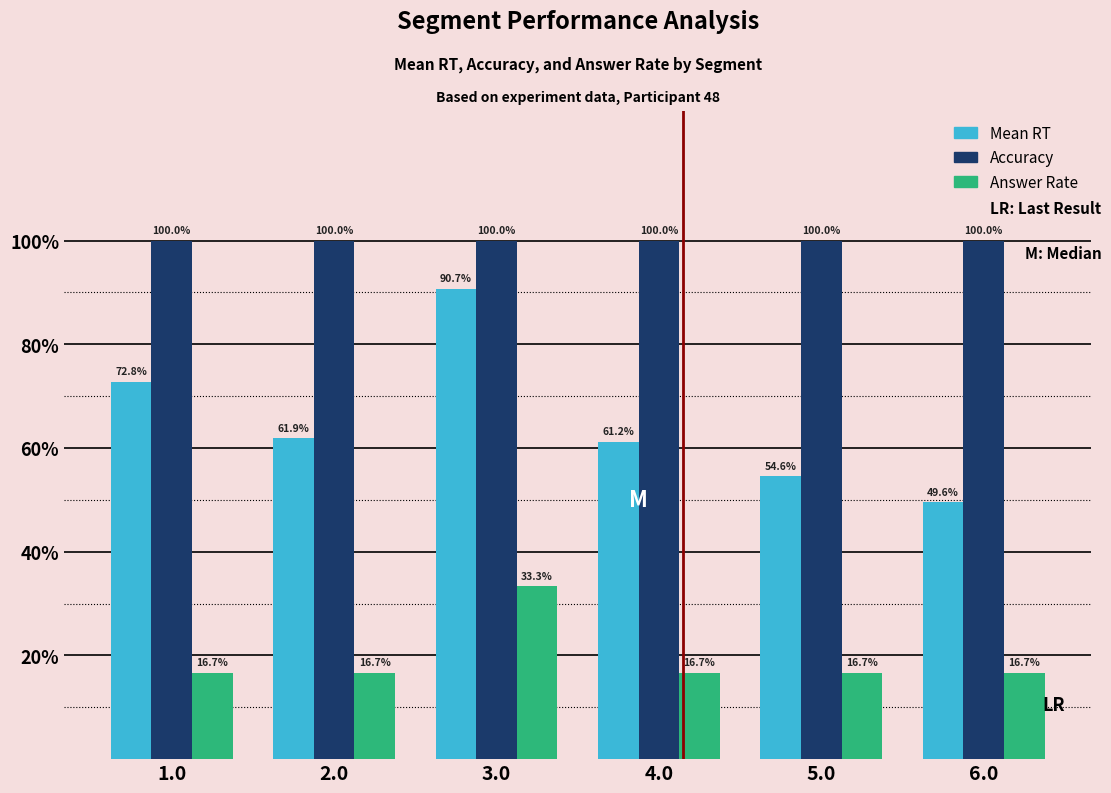

Are the bars horizontal?

No